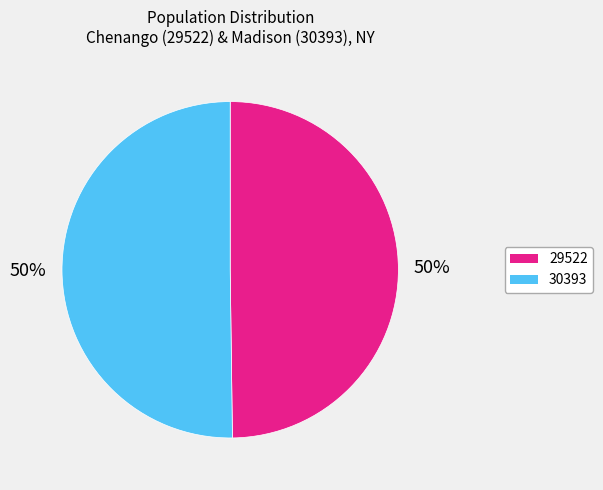

Do 29522 and 30393 together represent more than half of the pie?

Yes